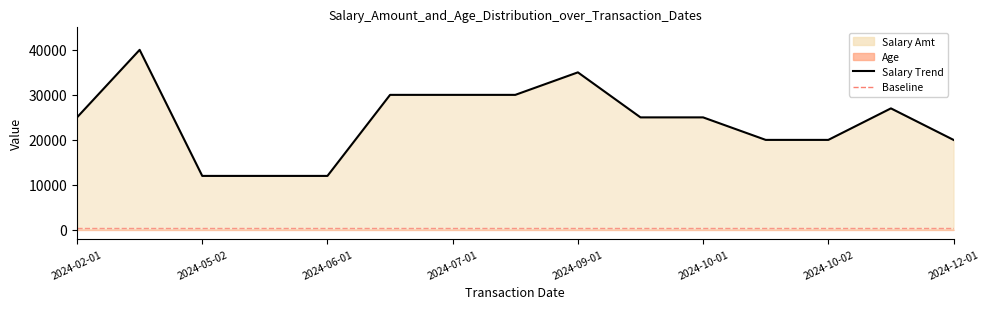

What is the maximum value shown in the chart?

40000